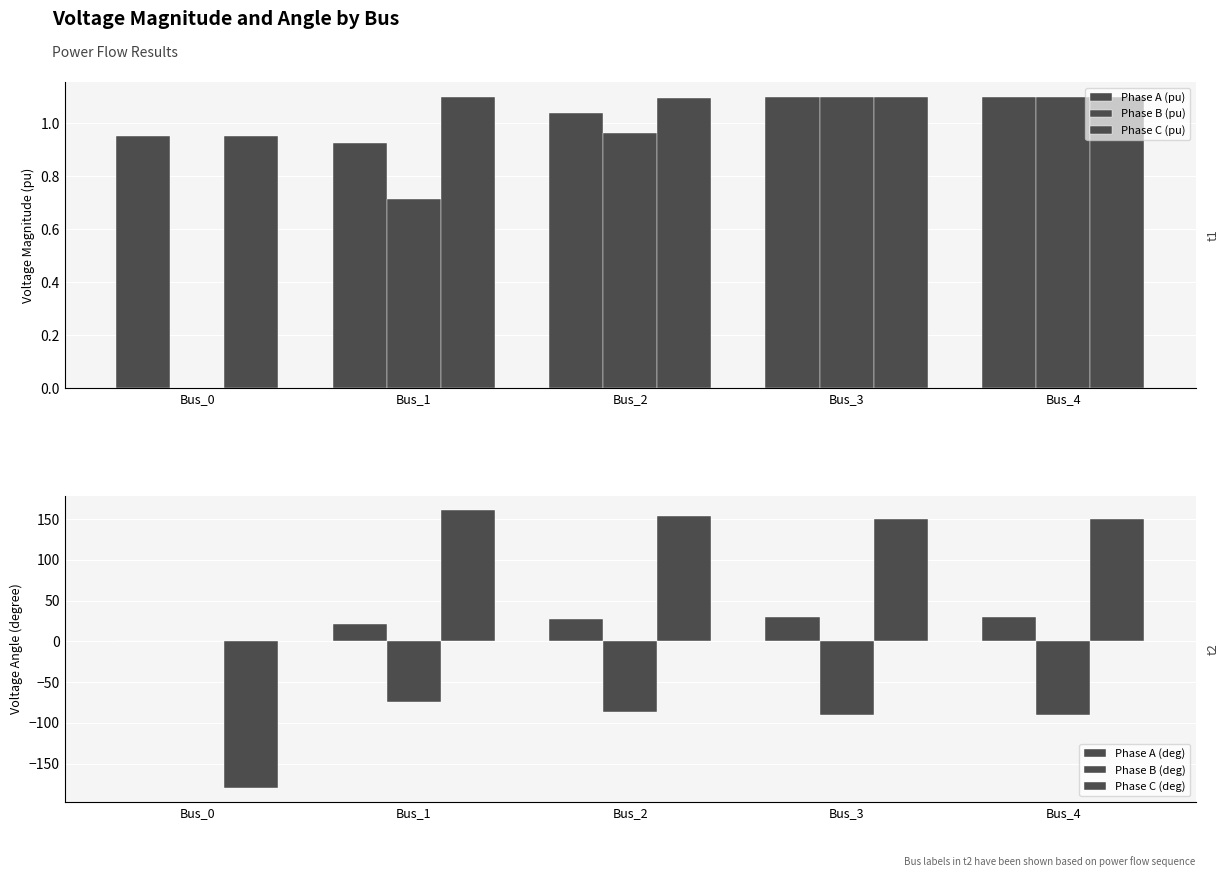

What are all the series names shown in the legend?

Phase A (pu), Phase B (pu), Phase C (pu), Phase A (deg), Phase B (deg), Phase C (deg)